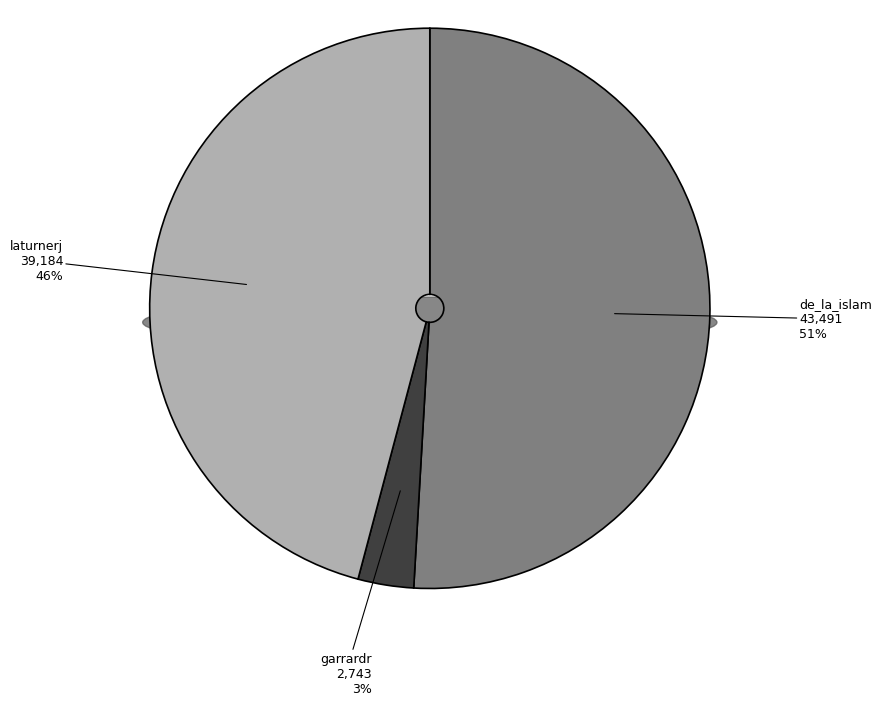

To the nearest percent, what is the difference between the largest and smallest slice percentages?

48%